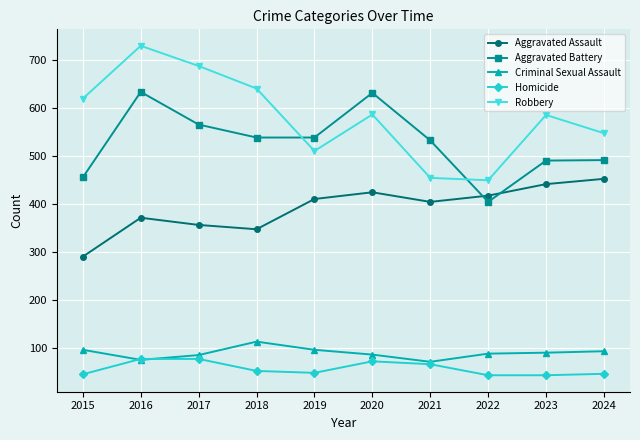

At how many categories does at least one series exceed 316?

10